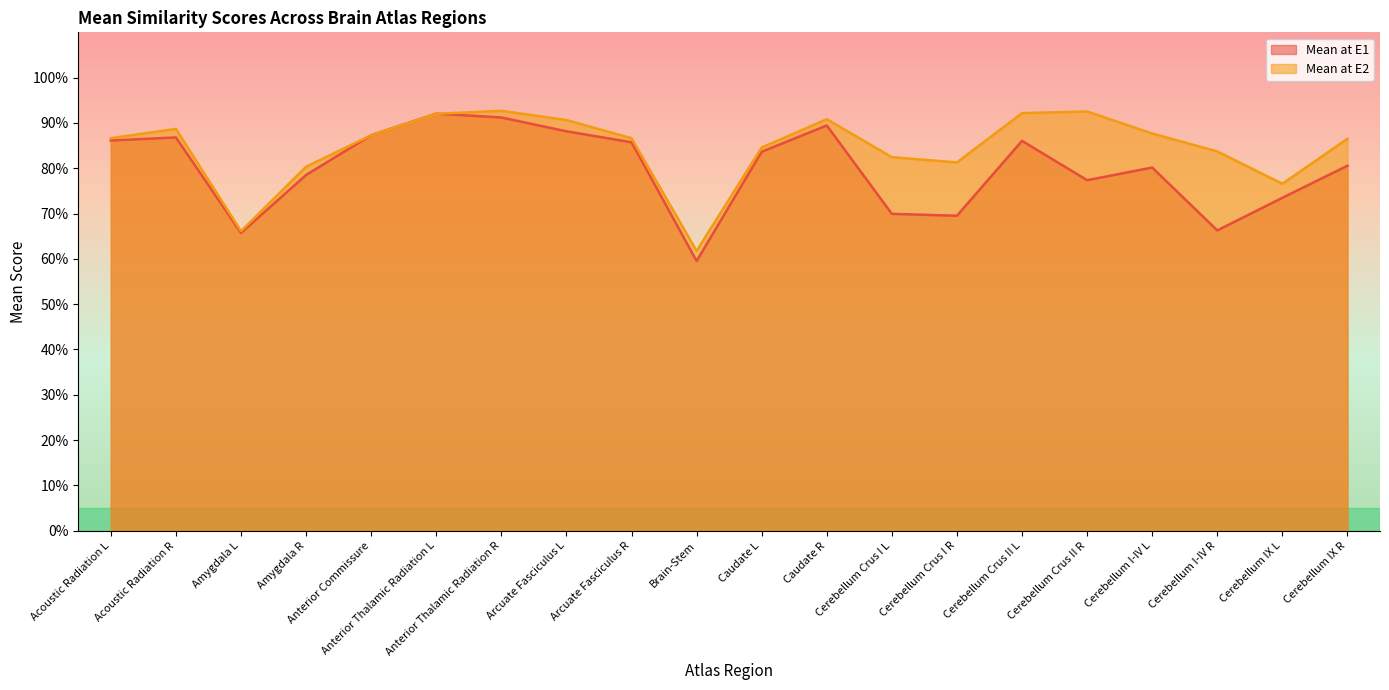

The Mean at E1 series shows 0.6 at Arcuate Fasciculus L. True or false?

False